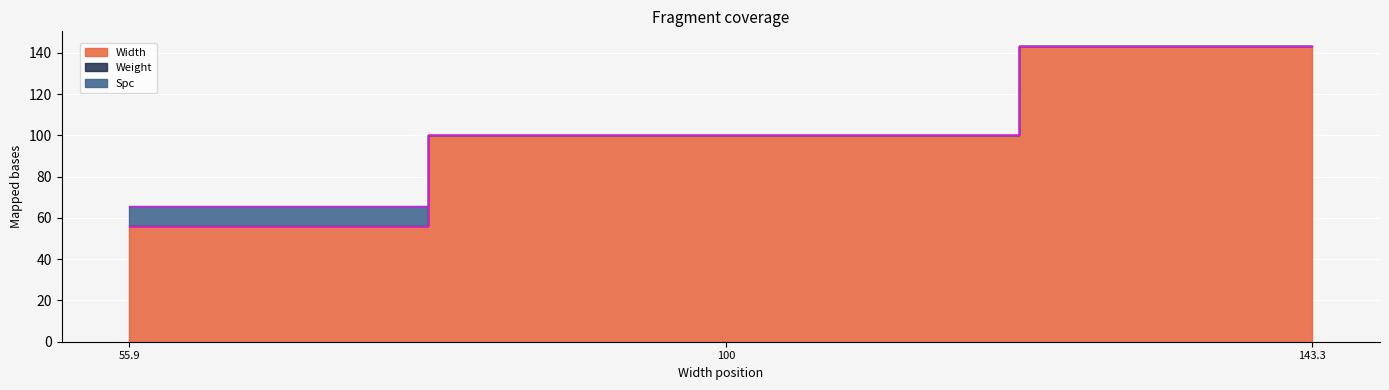

List the series in order of their peak value, highest first.

Width, Spc, Weight